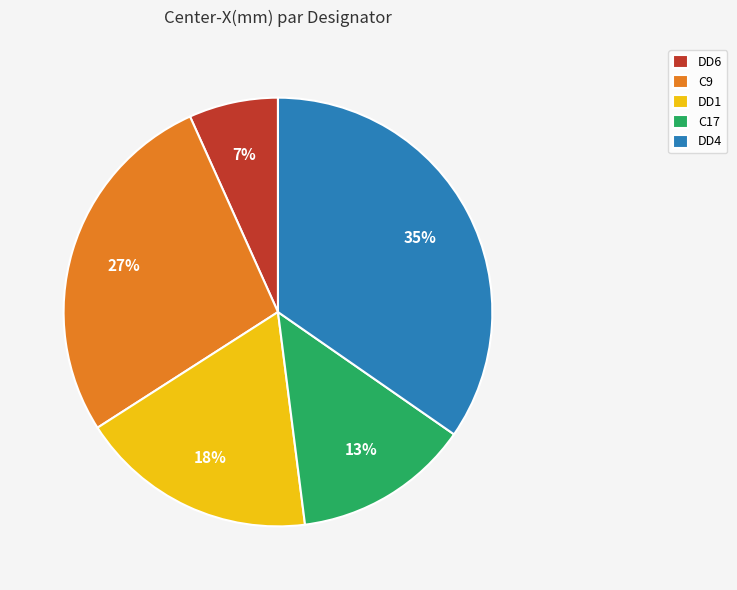

Is DD6 the majority of the pie?

No